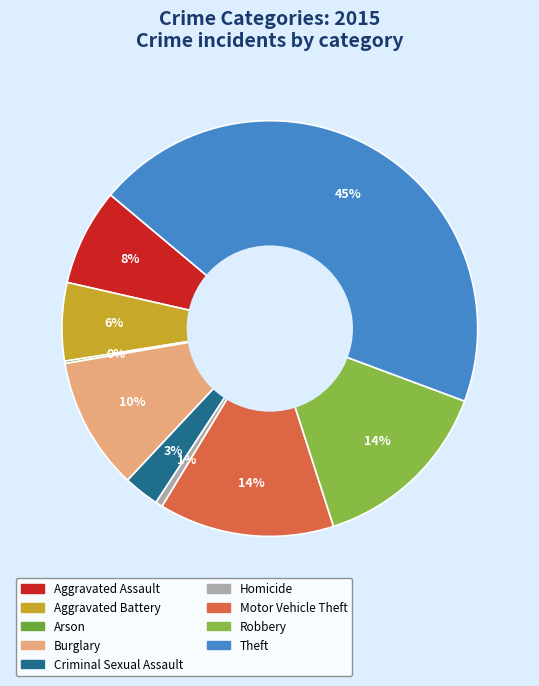

Is it true that Theft is 45% of the pie?

True